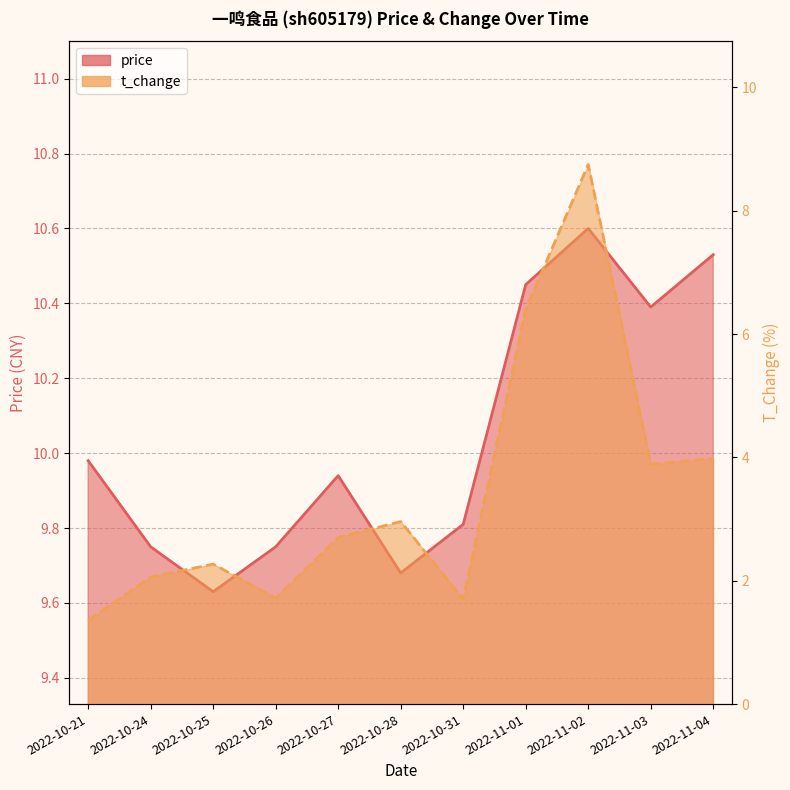

Rank the categories by t_change value from highest to lowest.

2022-11-02, 2022-11-01, 2022-11-04, 2022-11-03, 2022-10-28, 2022-10-27, 2022-10-25, 2022-10-24, 2022-10-26, 2022-10-31, 2022-10-21